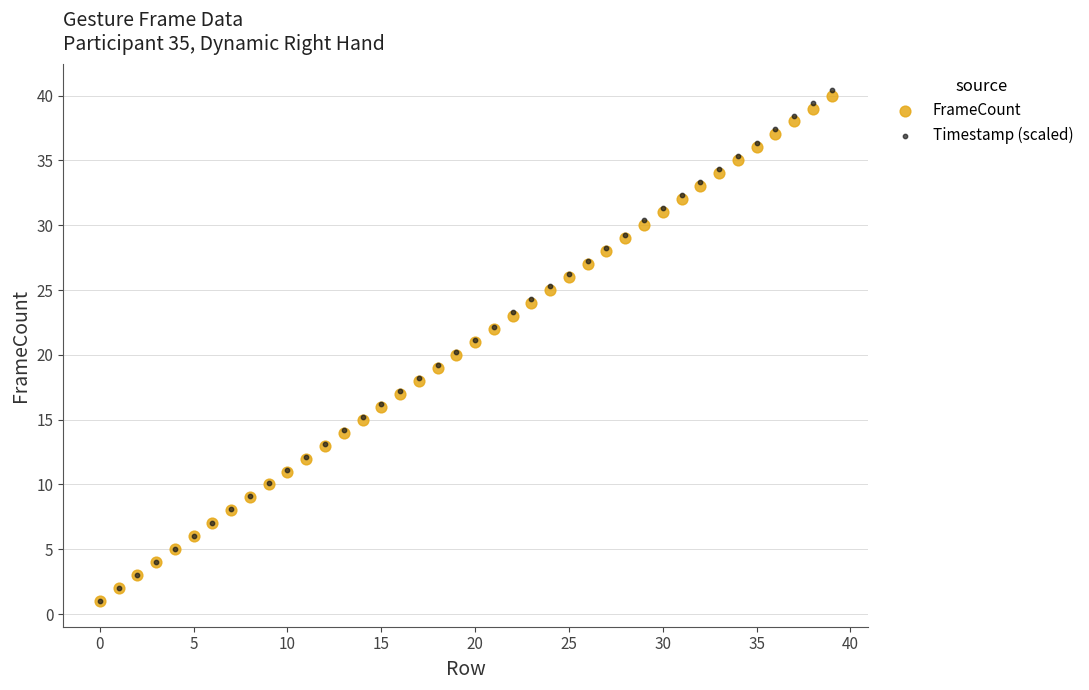

What are all the series names shown in the legend?

FrameCount, Timestamp (scaled)